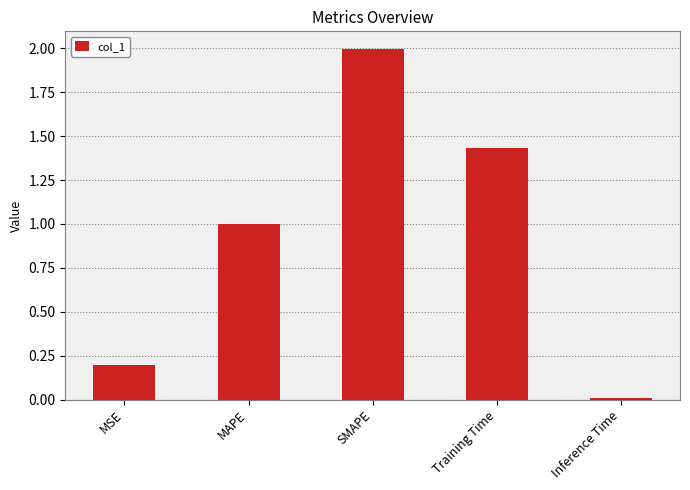

The chart shows a value of 1.0 at MAPE. True or false?

True